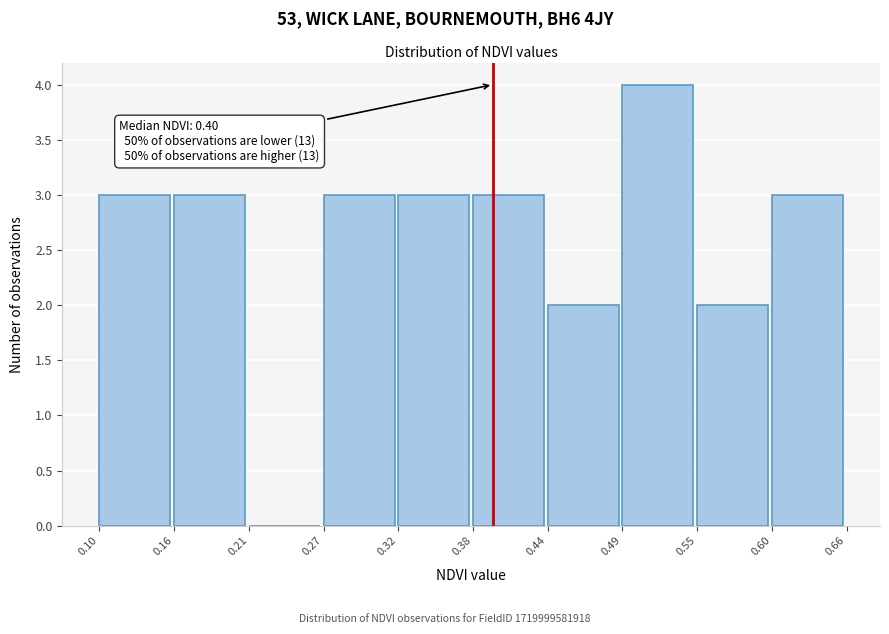

Over which range of the x-axis is the bar tallest?

0.49 to 0.55